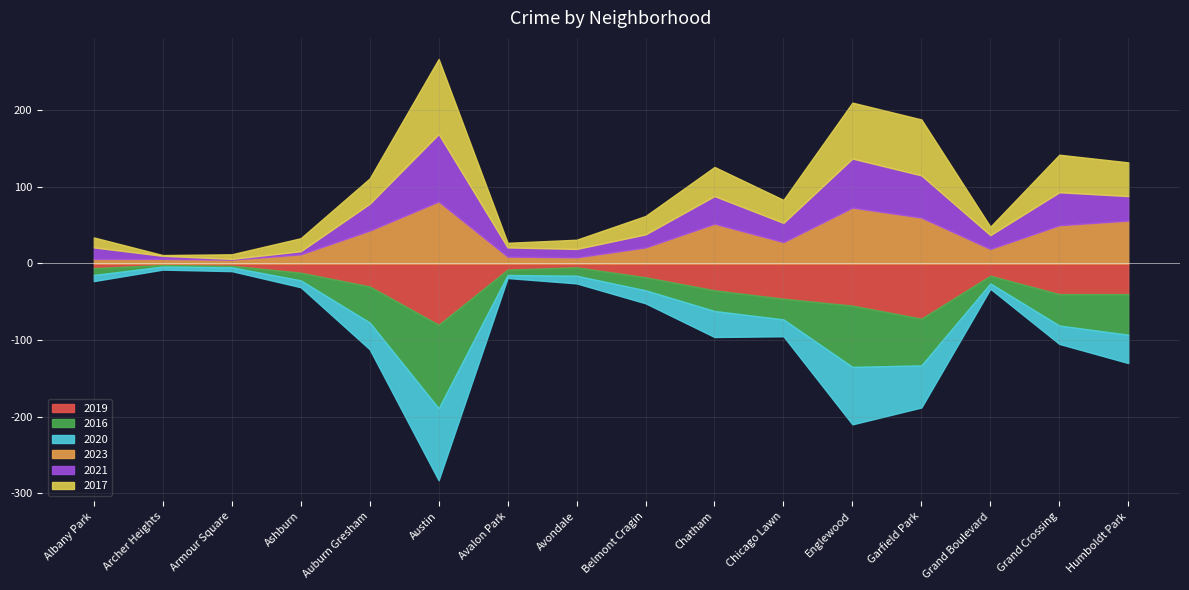

What position from the left is Chatham?

10